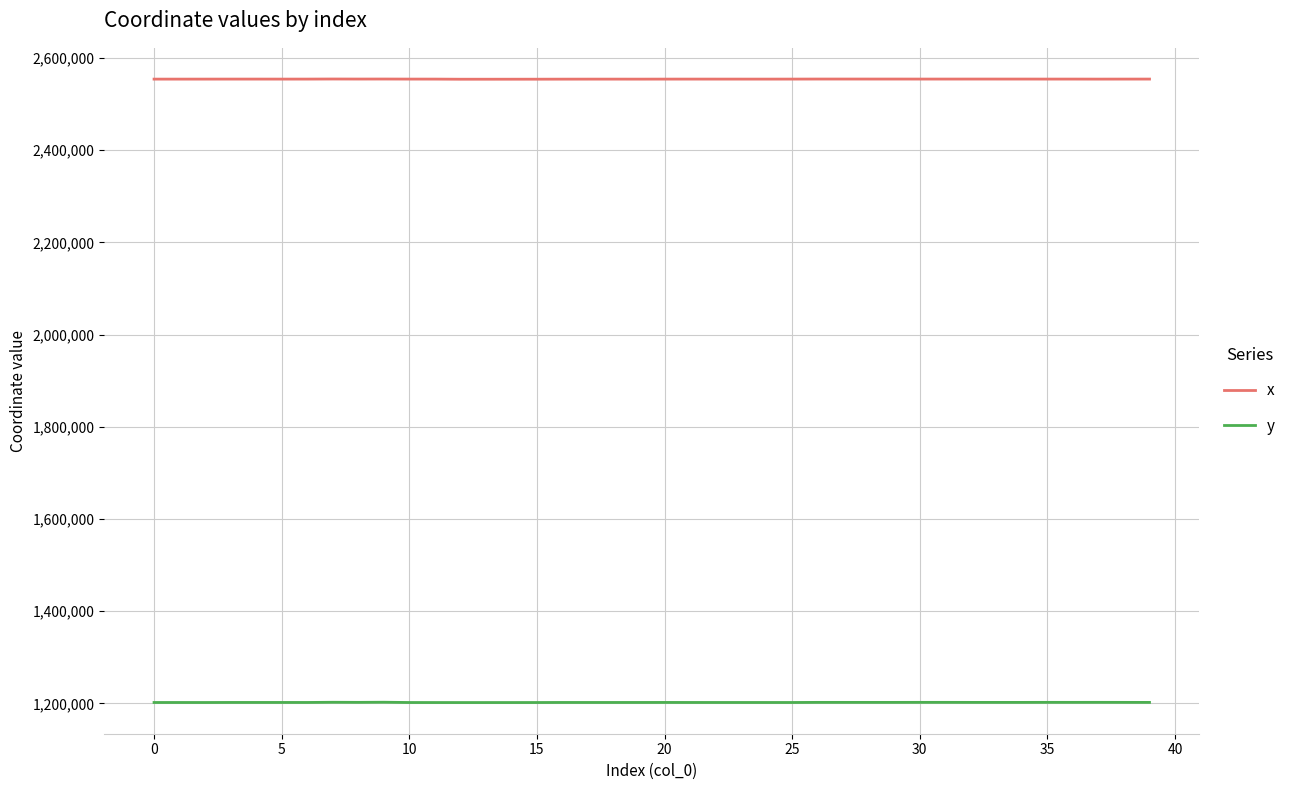

True or false: x and y intersect in this chart.

False